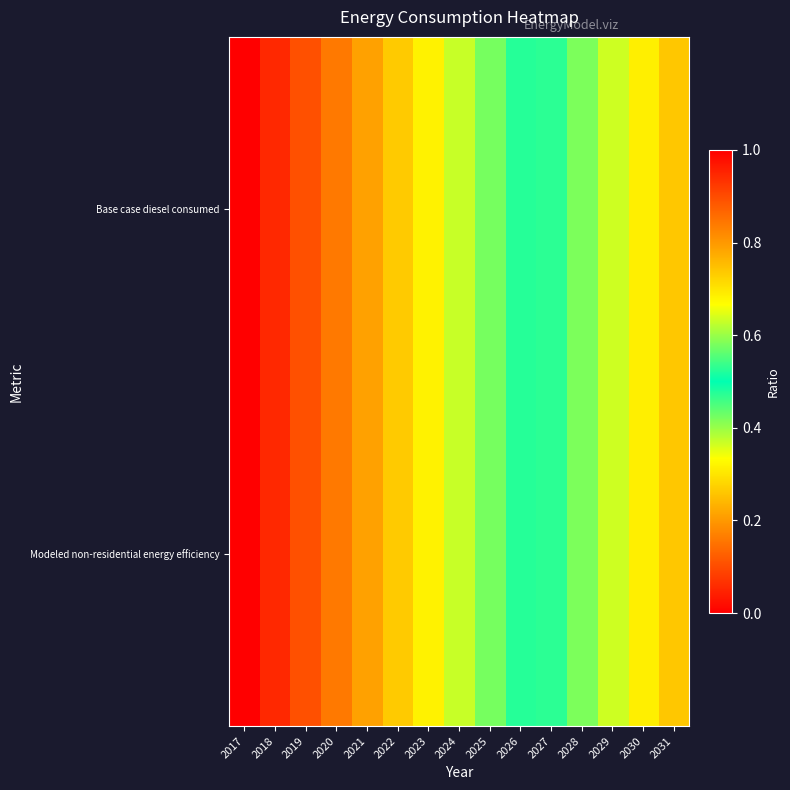

What is the difference between the highest and lowest values at 2017?

1.0